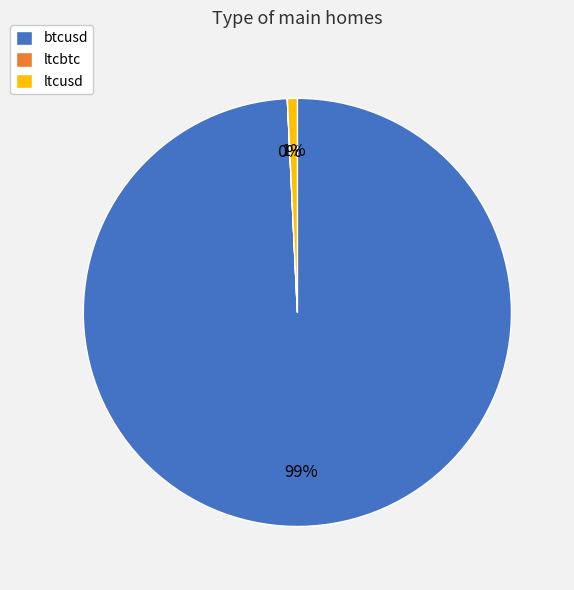

Combined, do btcusd and ltcusd account for over 50%?

Yes